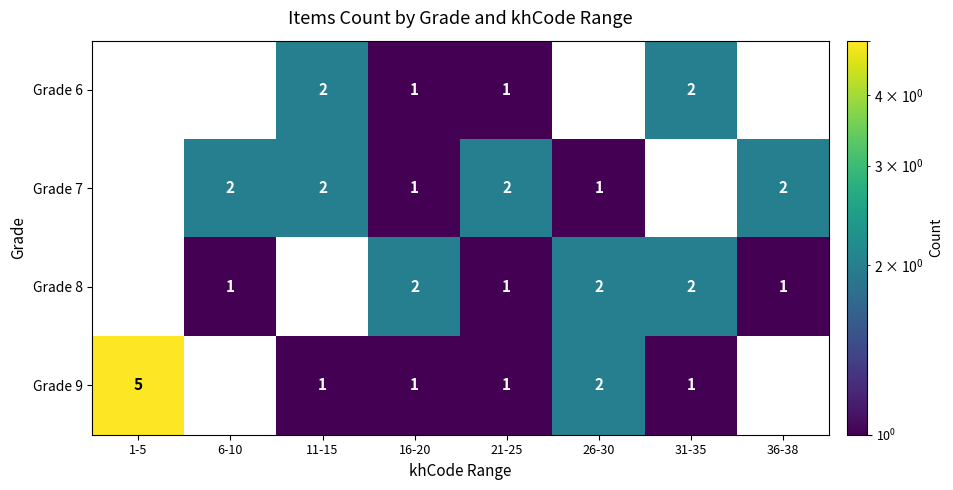

Between 26-30 and 31-35, which series saw the biggest shift?

Grade 6